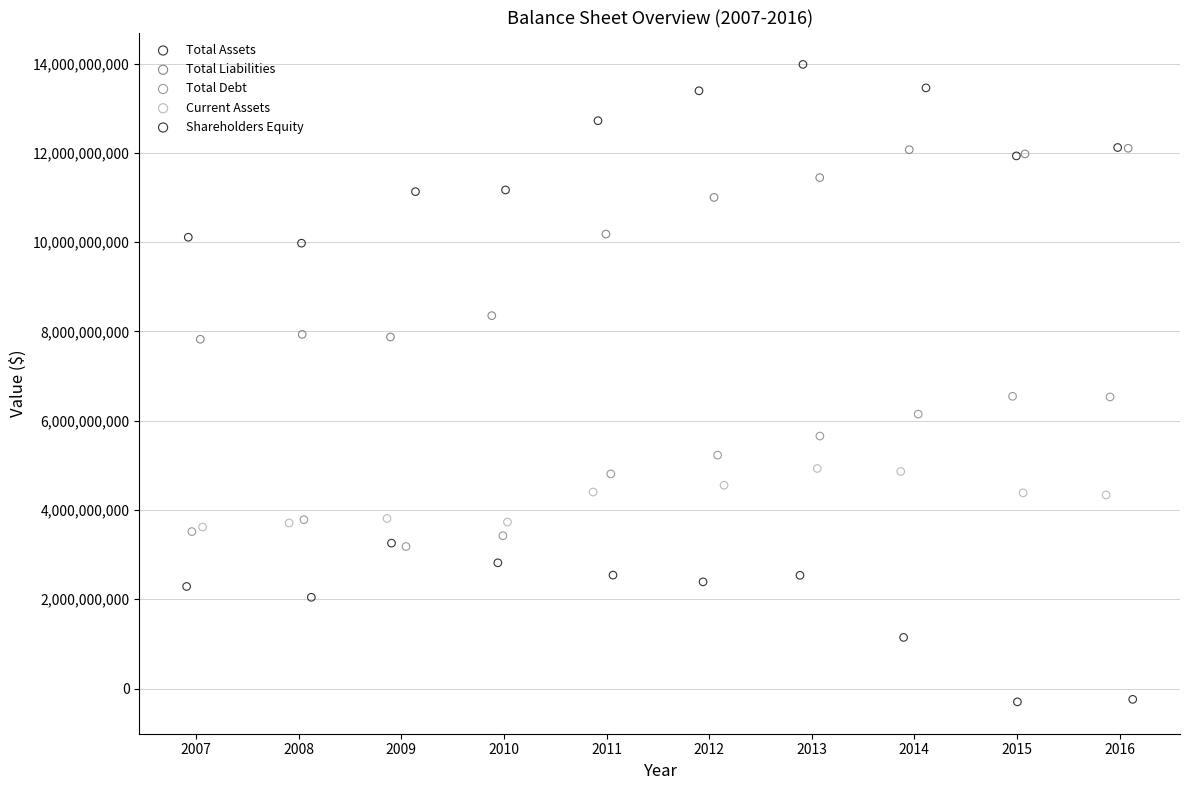

Which series has the largest Y range (max minus min)?

Total Liabilities